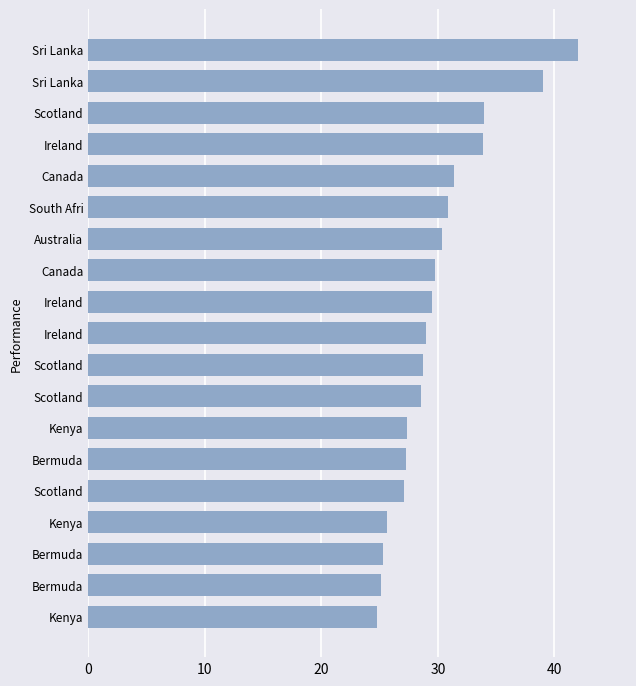

Does the chart contain any negative values?

No